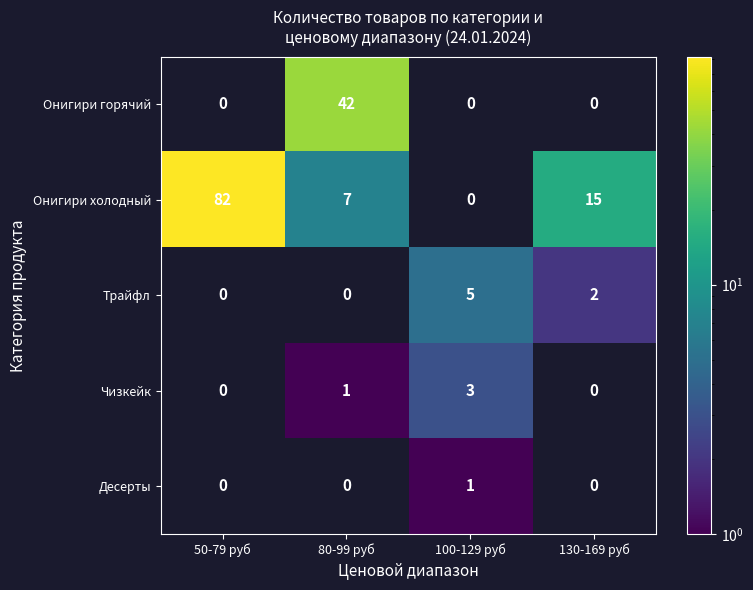

What is the difference between the Трайфл values at 100-129 руб and 130-169 руб?

3